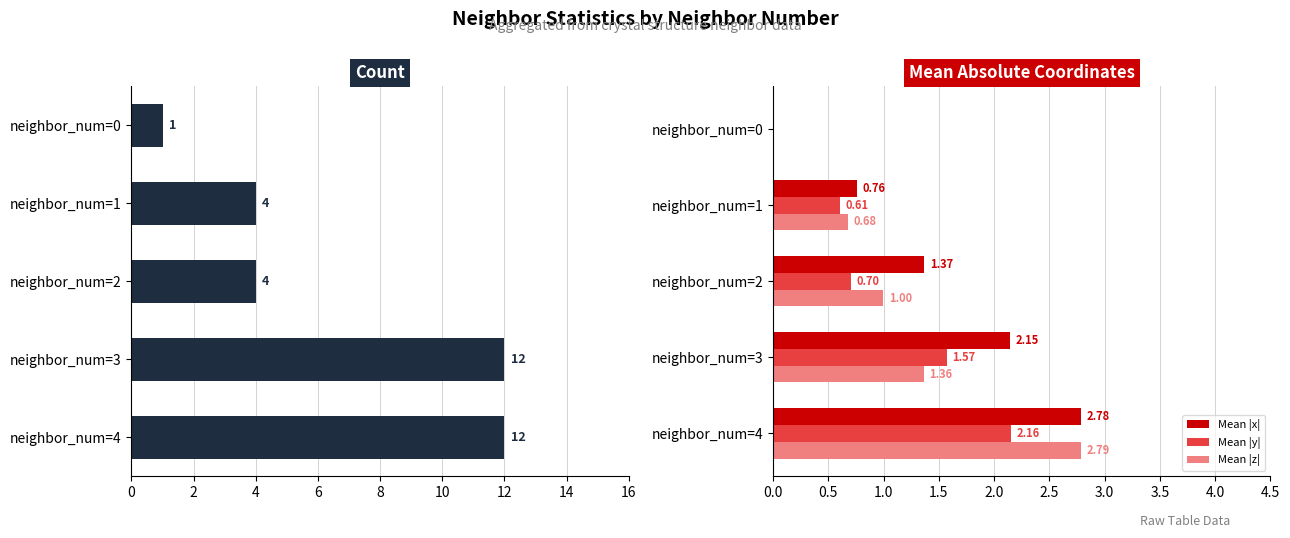

Which series has the largest total across all categories?

Count